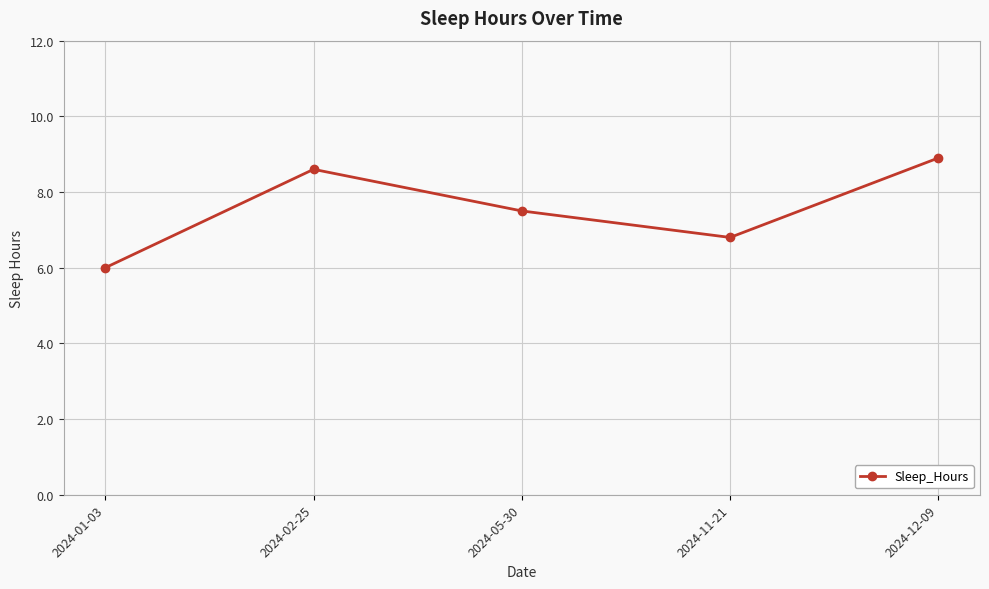

Which label corresponds to the largest value in the chart?

2024-12-09